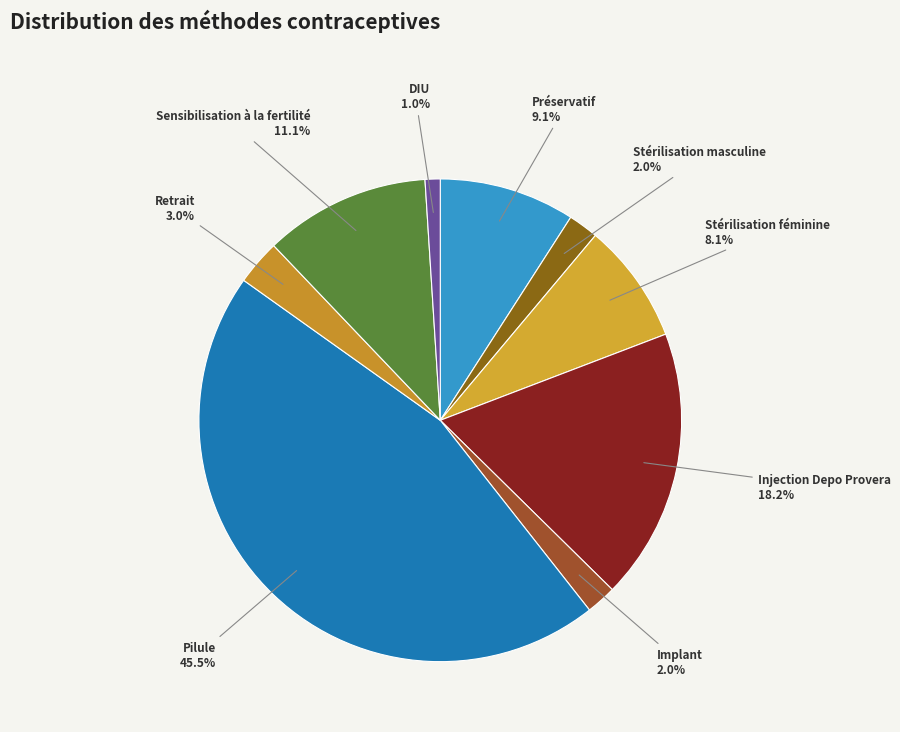

To the nearest percent, what portion does Retrait represent?

3%